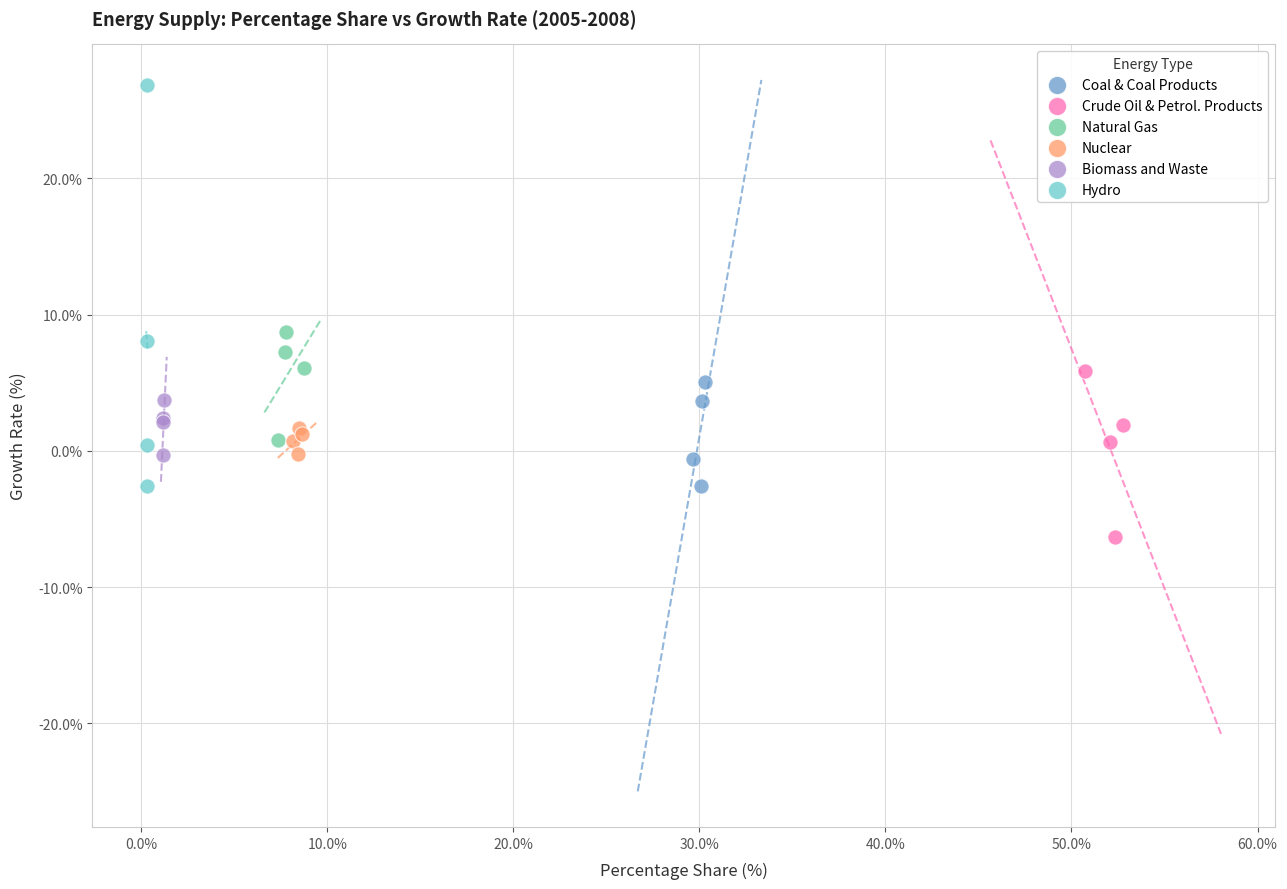

Which series reaches the maximum Y coordinate?

Hydro